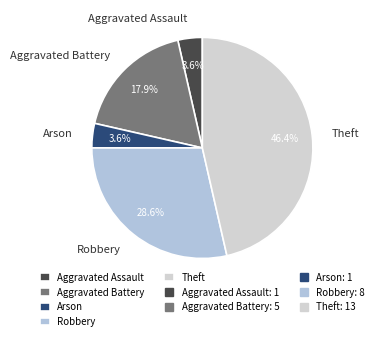

What portion of the pie excludes Arson?

96.4%